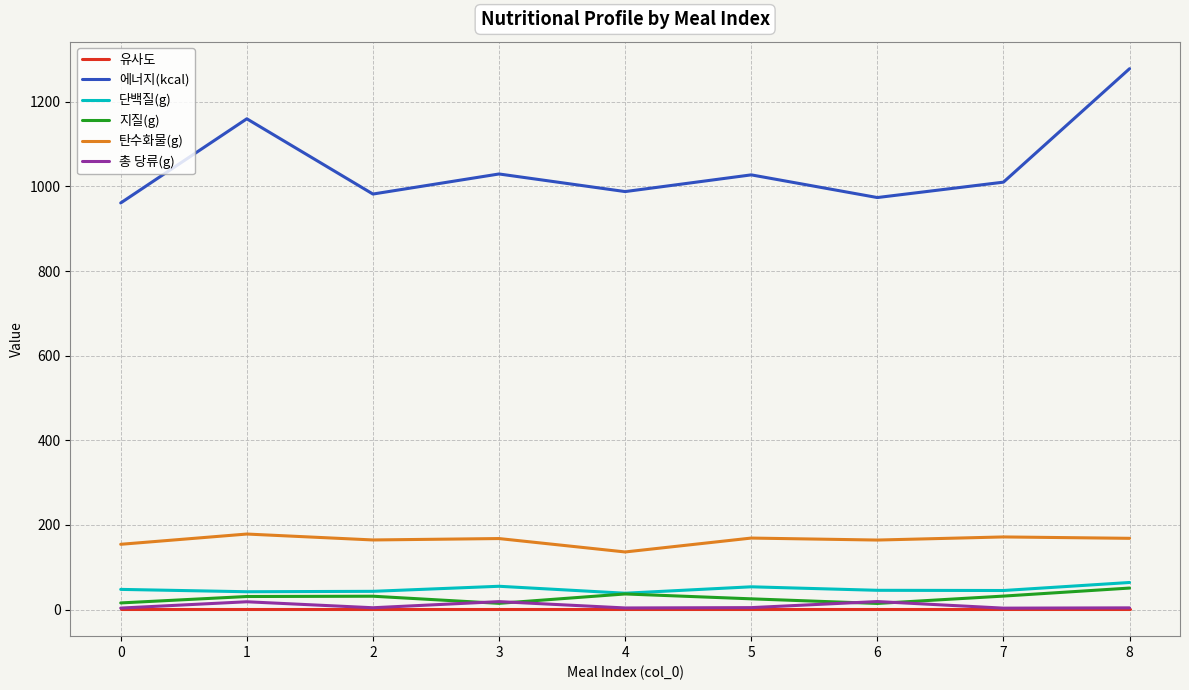

What is the maximum value for 지질(g)?

50.8